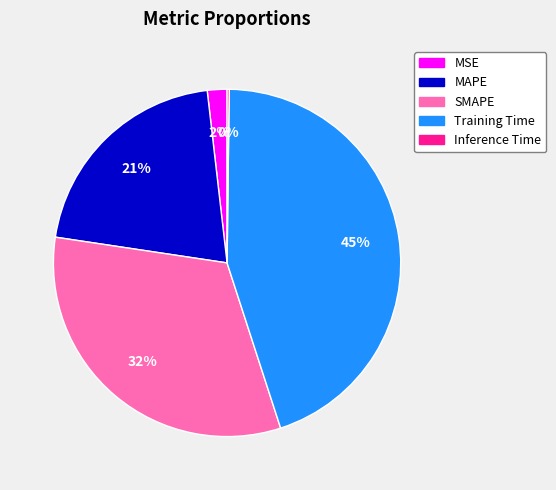

Is the sum of MAPE and Training Time greater than half?

Yes